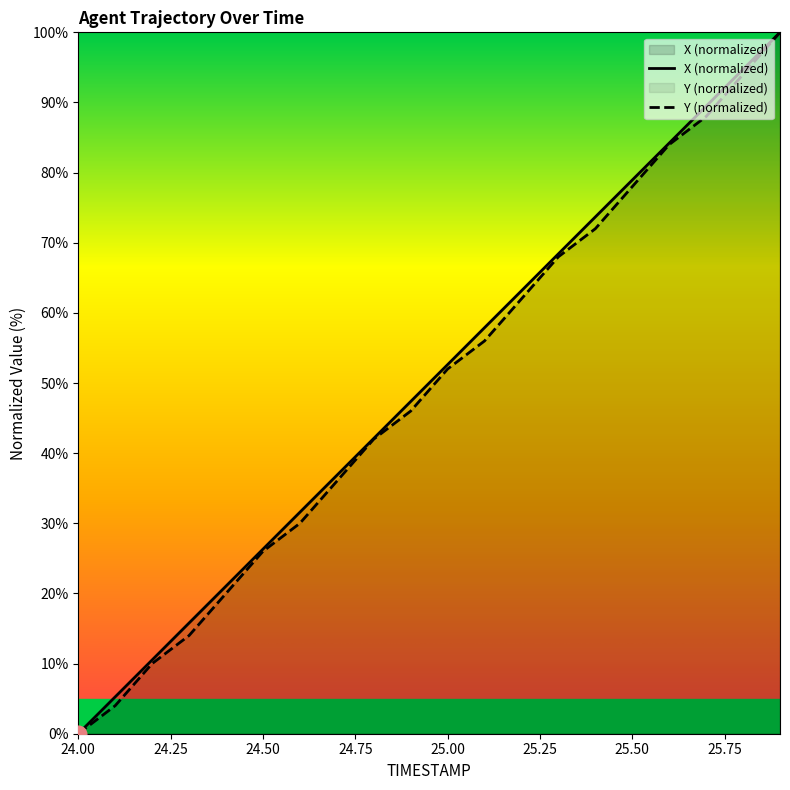

True or false: X and Y cross at least once.

False